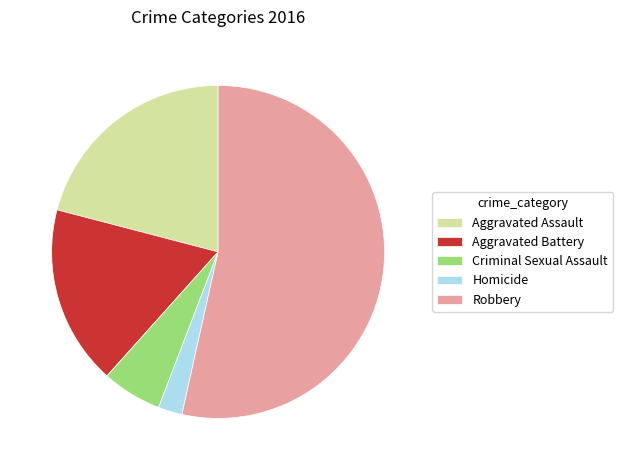

Approximately how many times larger is the value at Criminal Sexual Assault compared to Aggravated Assault?

0.3